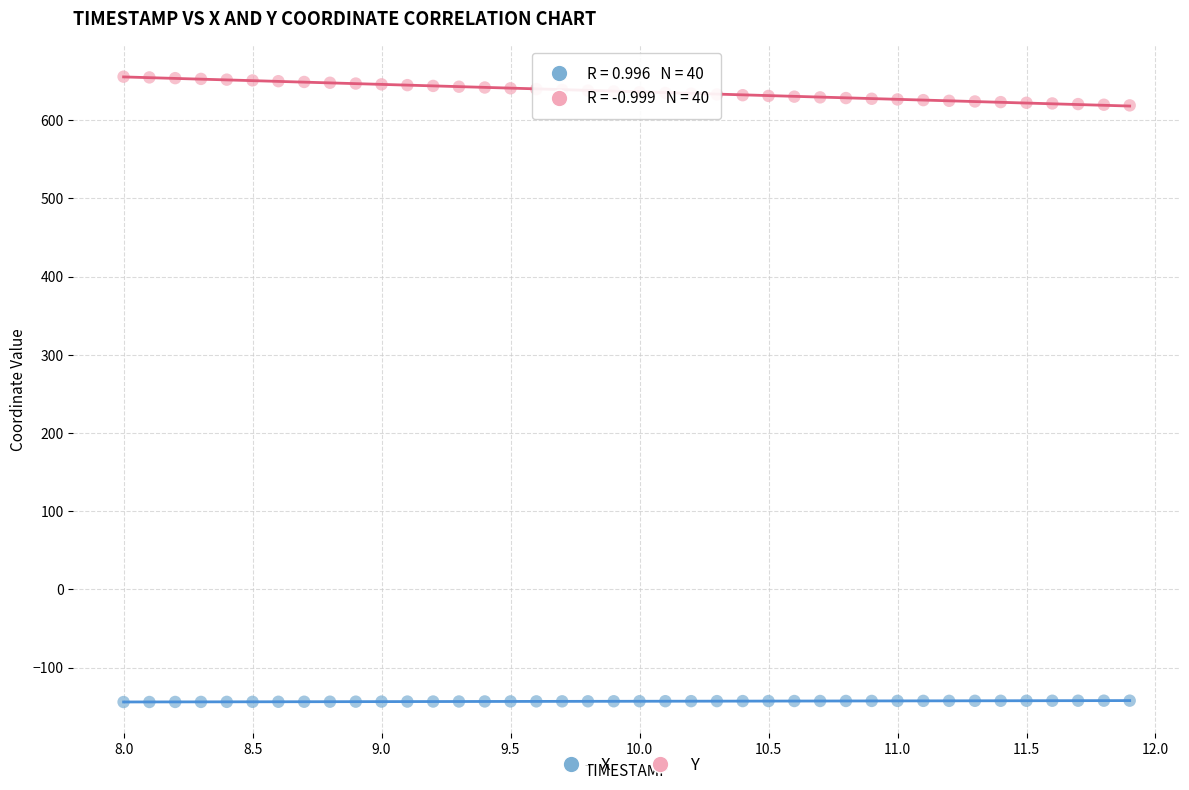

Which series has the largest Y range (max minus min)?

Y